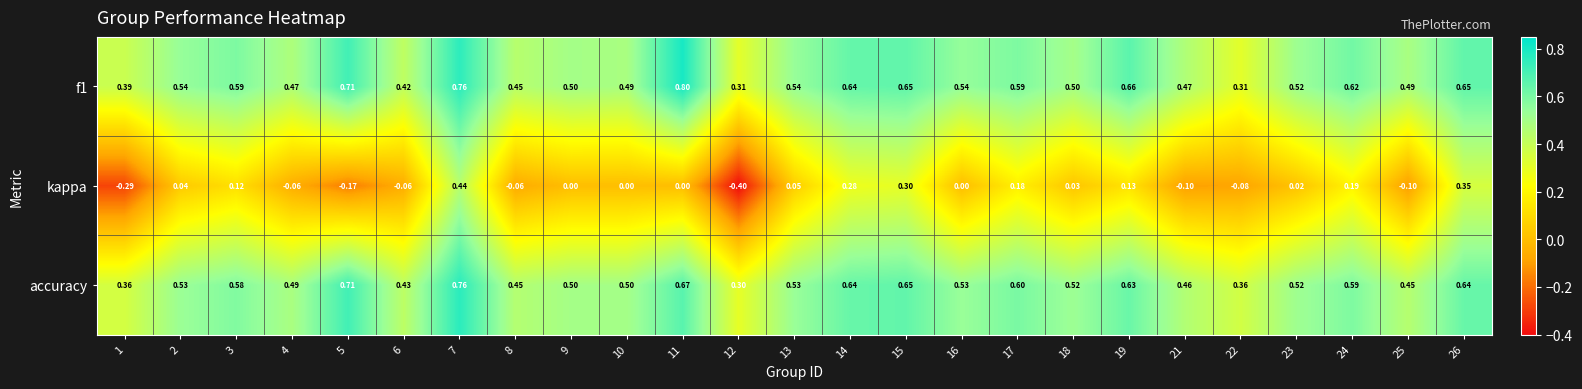

Which series has the widest spread of values?

kappa